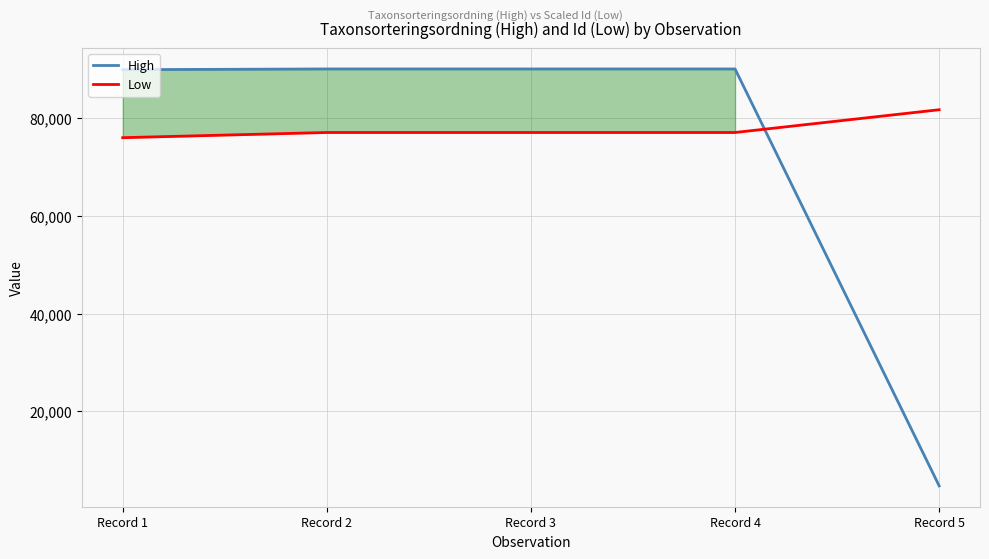

Is it true that High equals 152670.8 at Record 3?

False